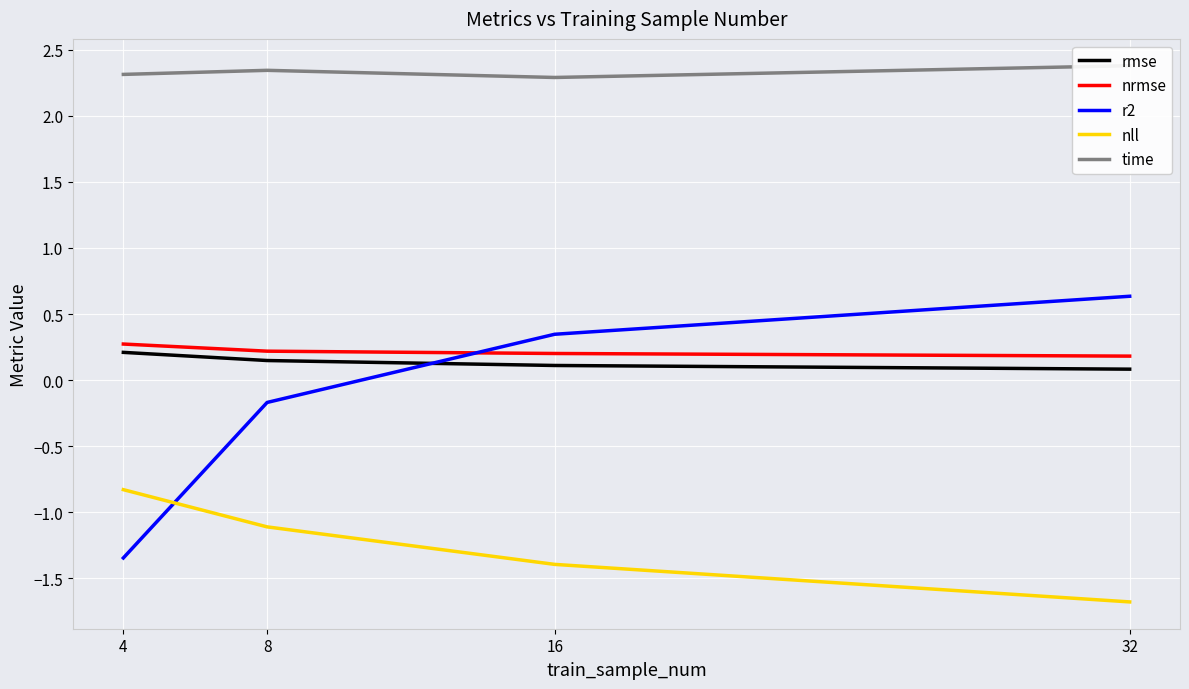

Which series changed the most between 16 and 32?

r2